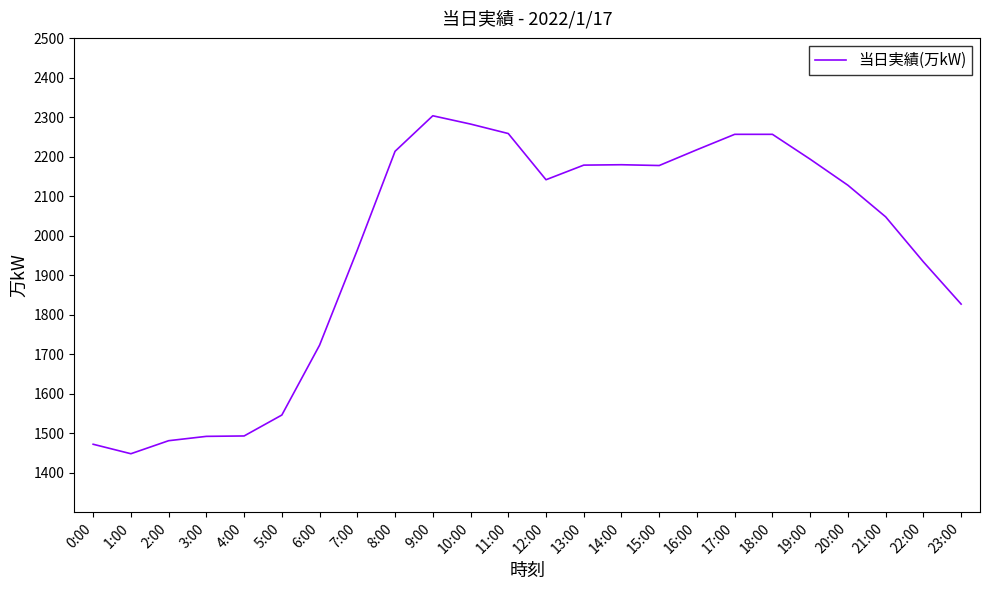

What is the approximate value at 11:00?

2259